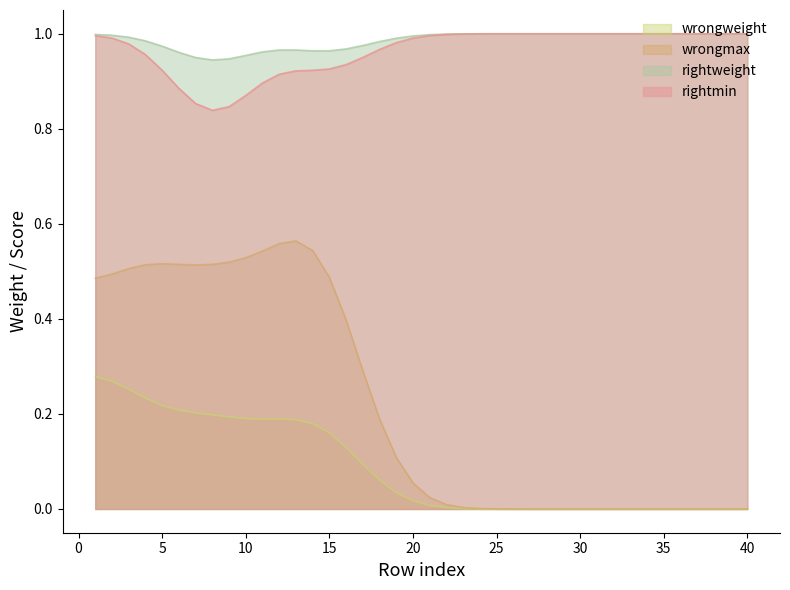

Which series has the largest total across all categories?

rightweight